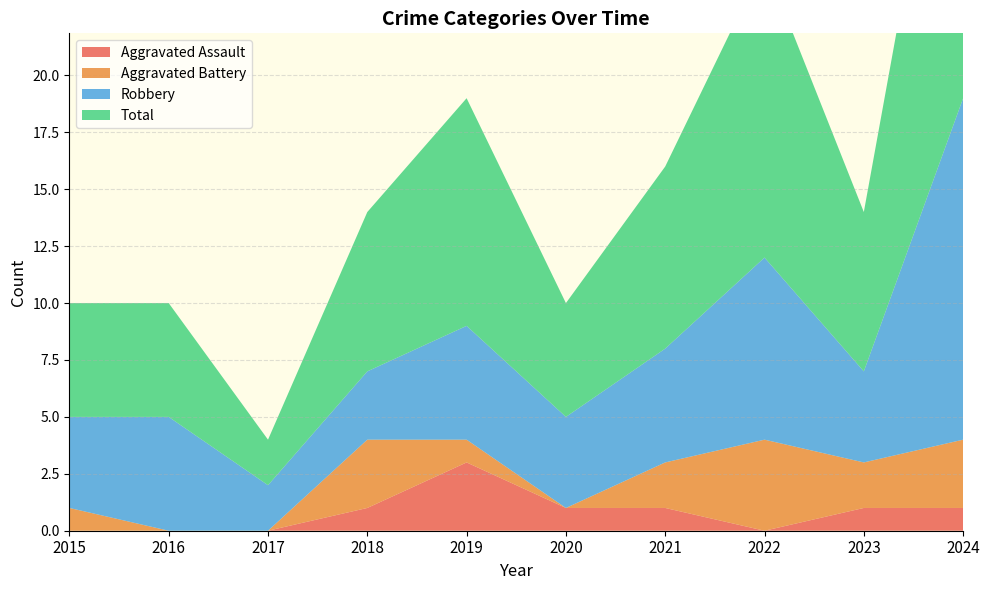

Reading left to right, list all the values displayed in this chart.

Aggravated Assault: 2015=0	2016=0	2017=0	2018=1	2019=3	2020=1	2021=1	2022=0	2023=1	2024=1
Aggravated Battery: 2015=1	2016=0	2017=0	2018=3	2019=1	2020=0	2021=2	2022=4	2023=2	2024=3
Robbery: 2015=4	2016=5	2017=2	2018=3	2019=5	2020=4	2021=5	2022=8	2023=4	2024=15
Total: 2015=5	2016=5	2017=2	2018=7	2019=10	2020=5	2021=8	2022=13	2023=7	2024=19